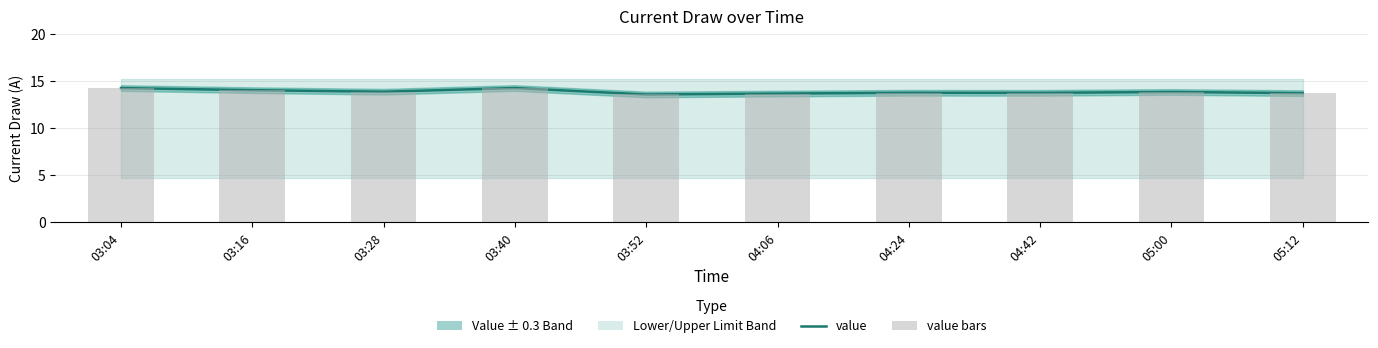

What position from the left is 03:04?

1